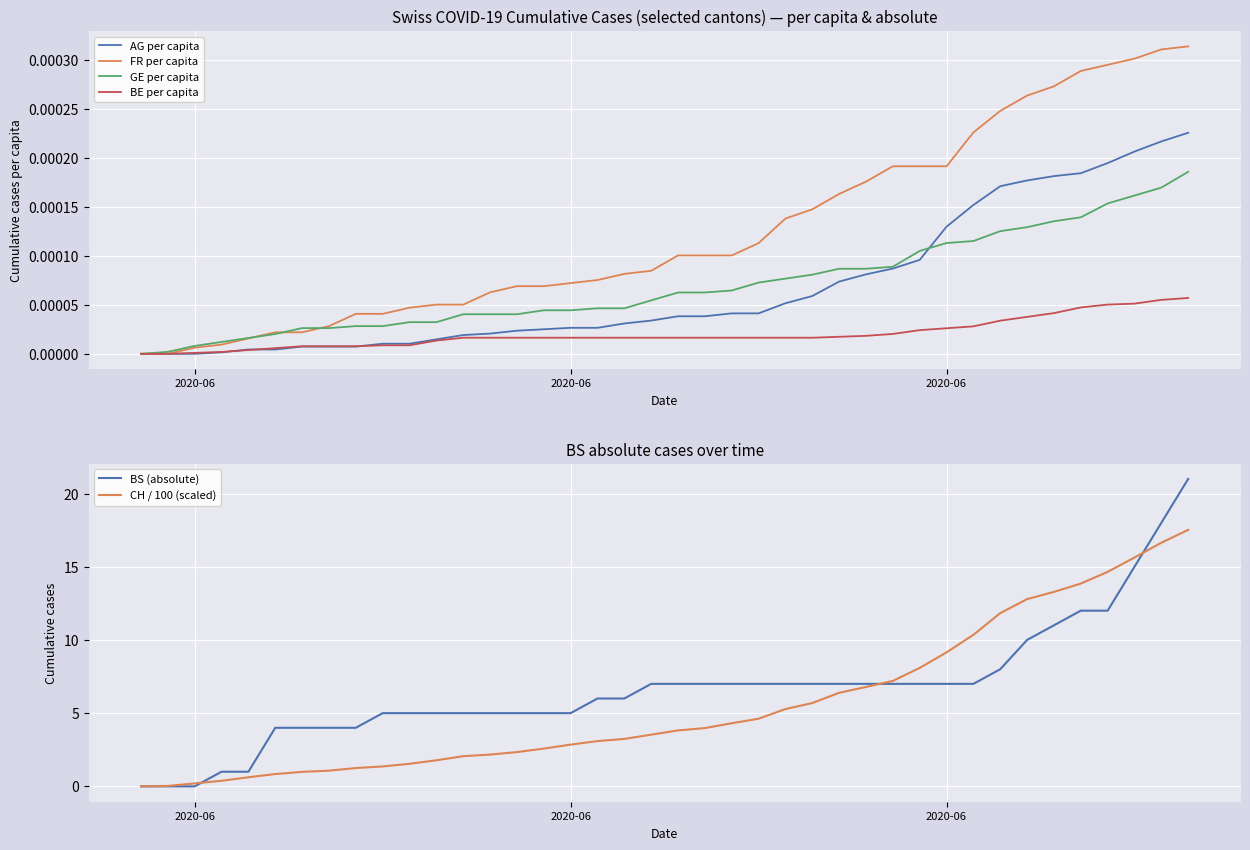

What is the difference between the second highest and second lowest values in the CH / 100 (scaled) series?

16.6